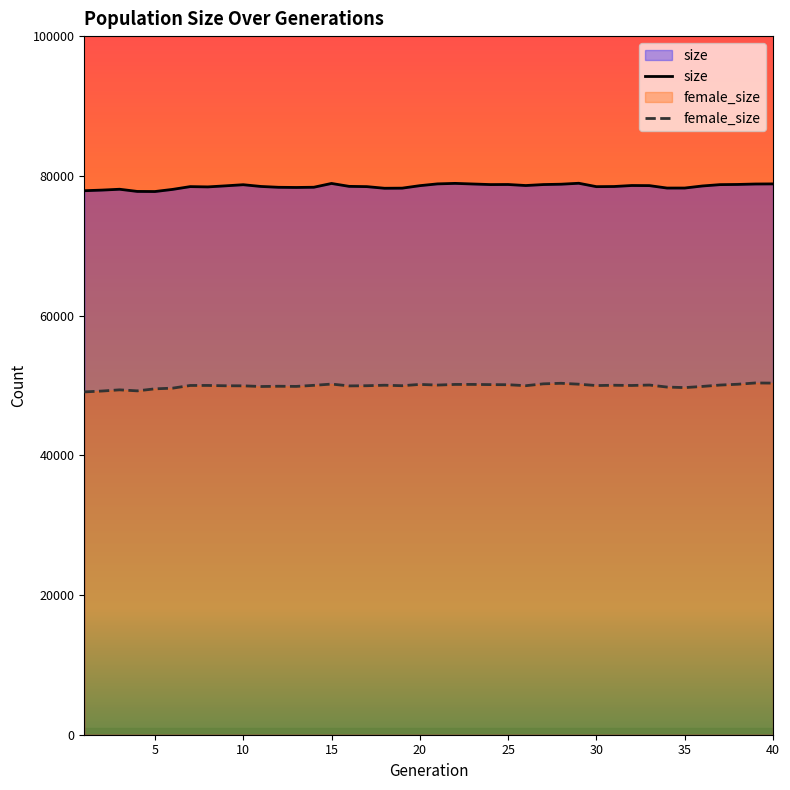

What is the value of the female_size point at the 38th from the left?

50167